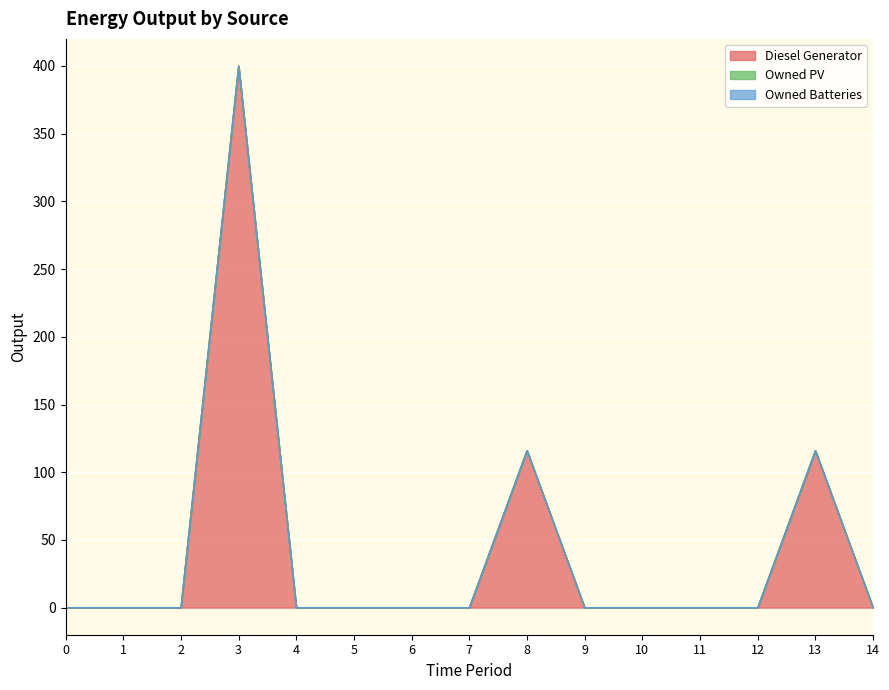

At how many categories does at least one series exceed 298?

1